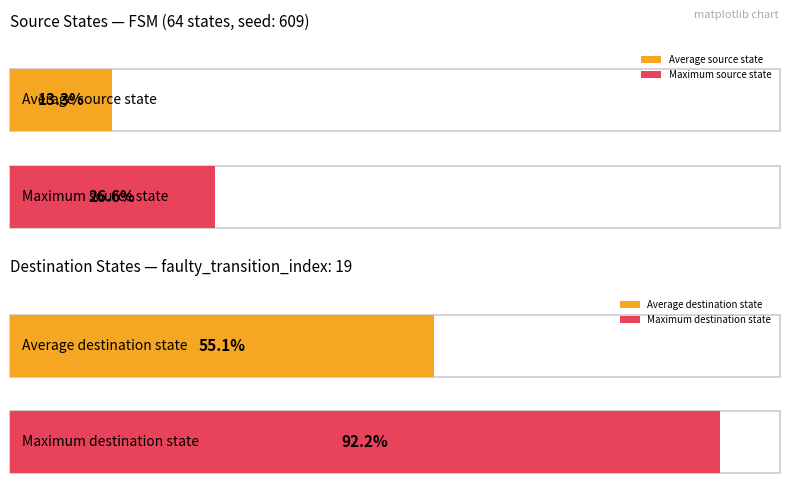

True or false: source_state has a value of 5 at State 13.

False